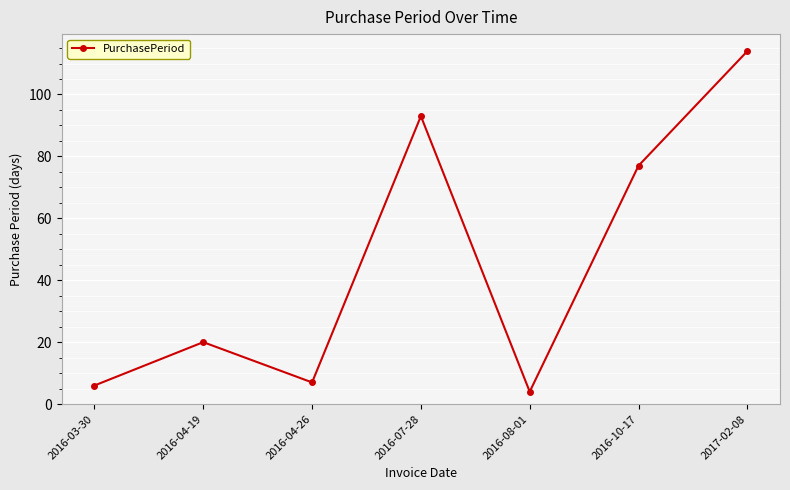

How many lines are shown in the chart?

1